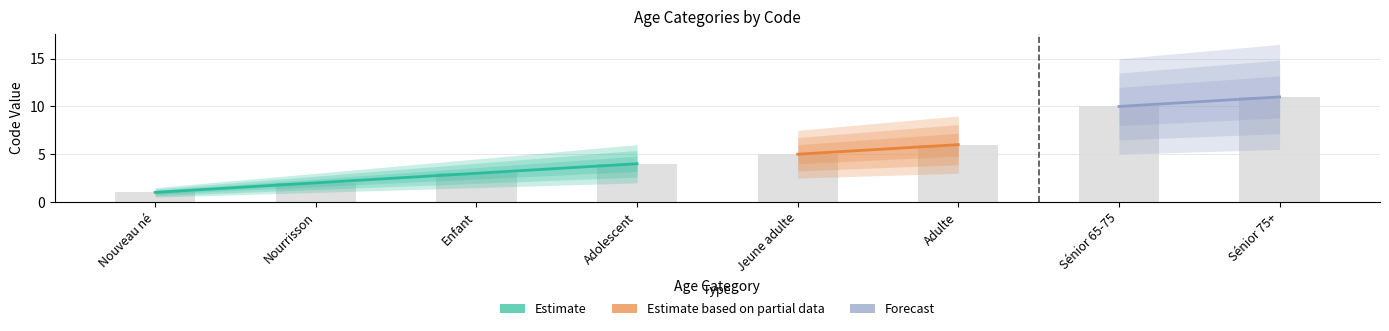

Reading right to left, extract all data points from this chart.

11	10	6	5	4	3	2	1